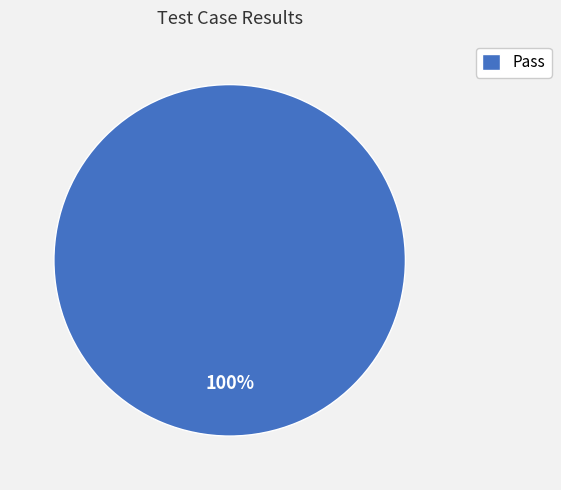

How many segments does this pie chart have?

1